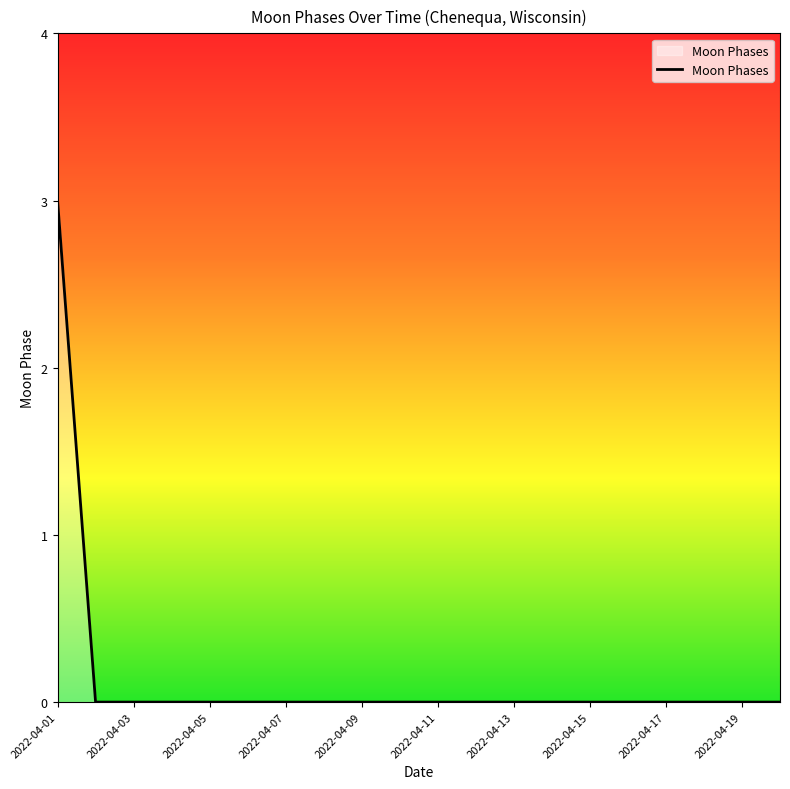

What is the greatest value displayed?

3